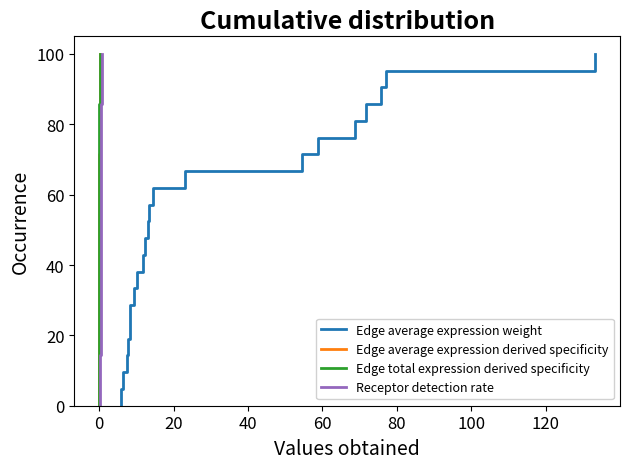

Reading left to right, list all the values displayed in this chart.

Edge average expression weight: 0.0	4.8	9.5	14.3	19.0	23.8	28.6	33.3	38.1	42.9	47.6	52.4	57.1	61.9	66.7	71.4	76.2	81.0	85.7	90.5	95.2	100.0
Edge average expression derived specificity: 0.0	4.8	9.5	14.3	19.0	23.8	28.6	33.3	38.1	42.9	47.6	52.4	57.1	61.9	66.7	71.4	76.2	81.0	85.7	90.5	95.2	100.0
Edge total expression derived specificity: 0.0	4.8	9.5	14.3	19.0	23.8	28.6	33.3	38.1	42.9	47.6	52.4	57.1	61.9	66.7	71.4	76.2	81.0	85.7	90.5	95.2	100.0
Receptor detection rate: 0.0	4.8	9.5	14.3	19.0	23.8	28.6	33.3	38.1	42.9	47.6	52.4	57.1	61.9	66.7	71.4	76.2	81.0	85.7	90.5	95.2	100.0